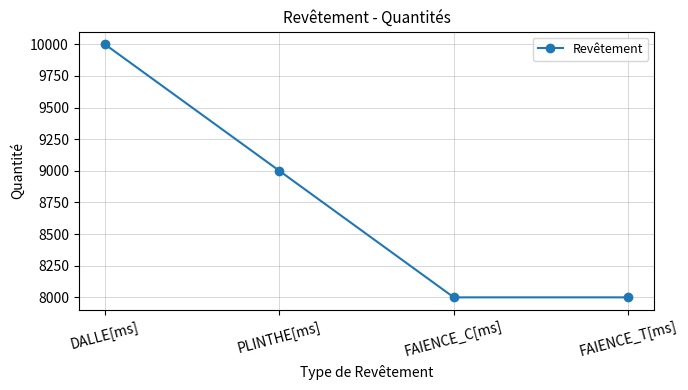

What is the label of the 4th point from the right?

DALLE[ms]